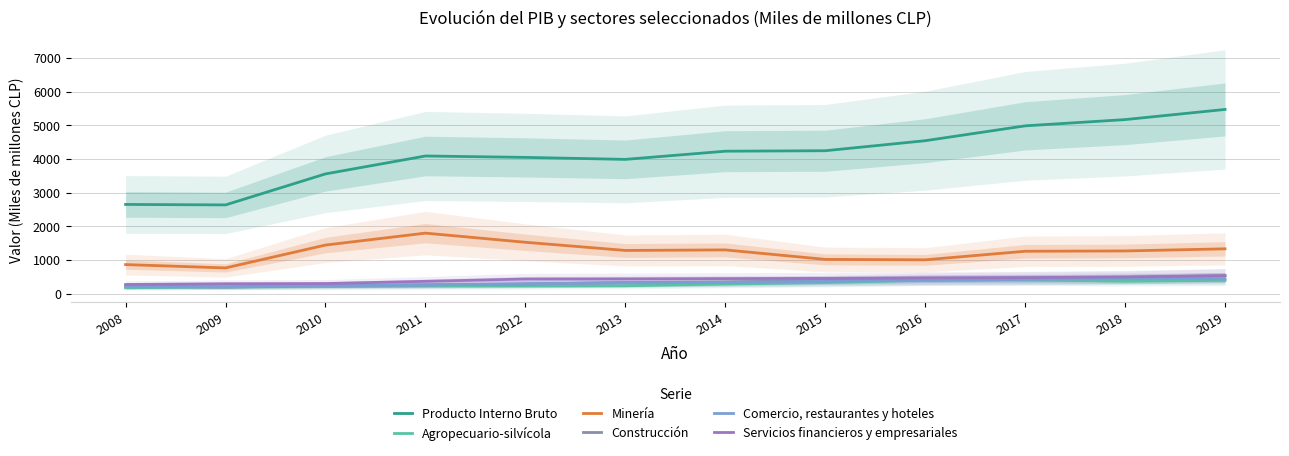

What is the sum of all Servicios financieros y empresariales values?

4949